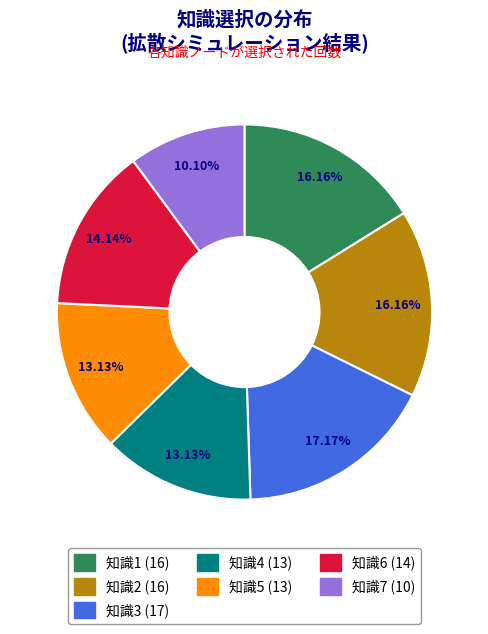

True or false: 知識6 accounts for 29% of the total.

False